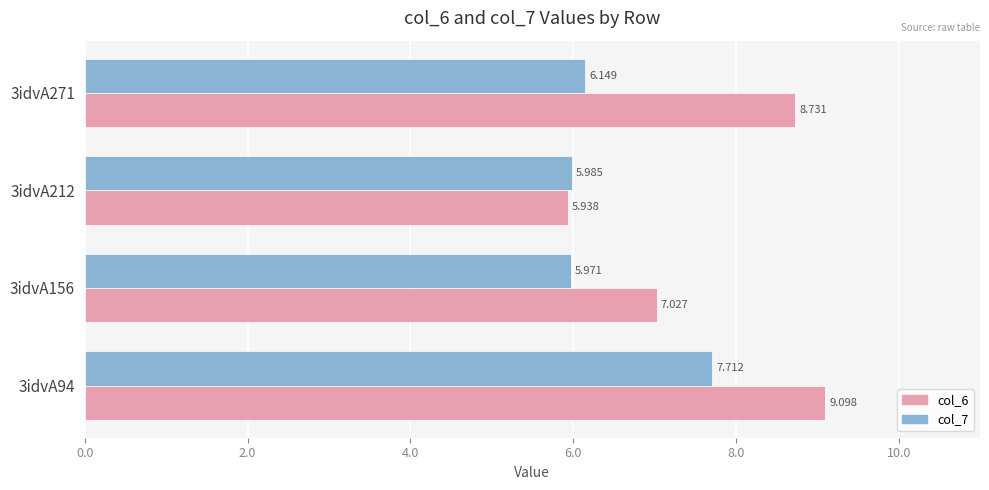

Is the value of col_6 at 3idvA94 greater than the value of col_7 at 3idvA94?

Yes